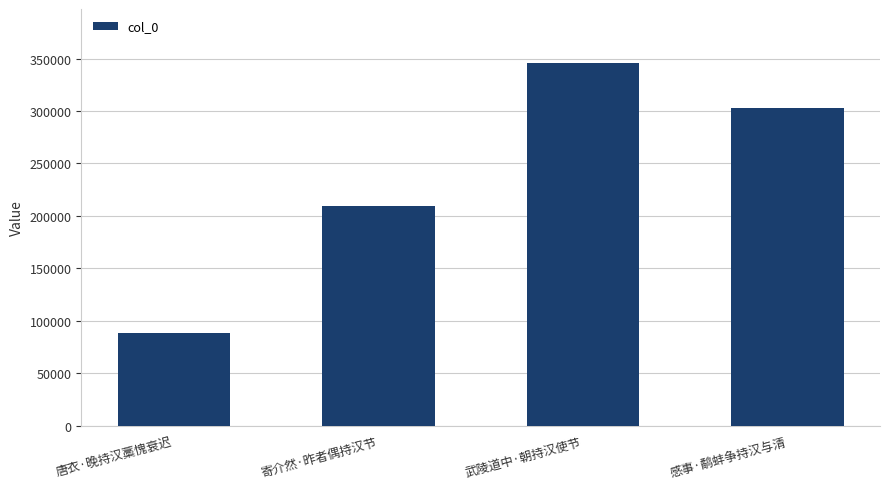

What is the label of the 1st bar from the left?

唐衣·晚持汉藁愧衰迟